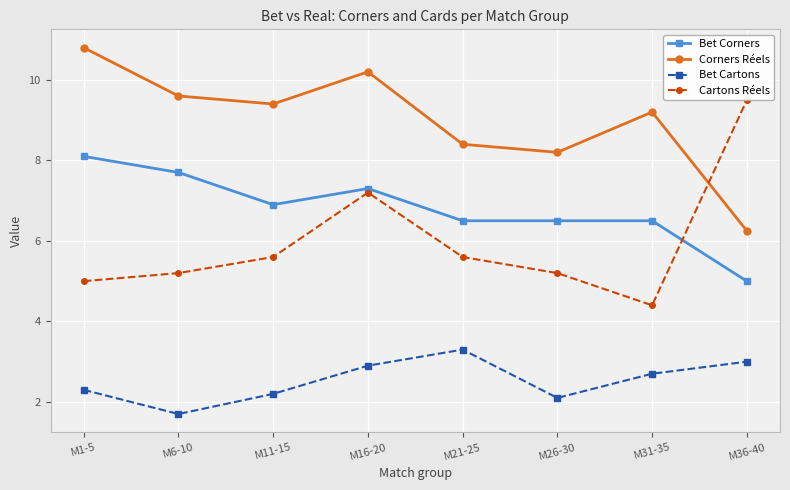

True or false: Bet Corners and Bet Cartons intersect in this chart.

False